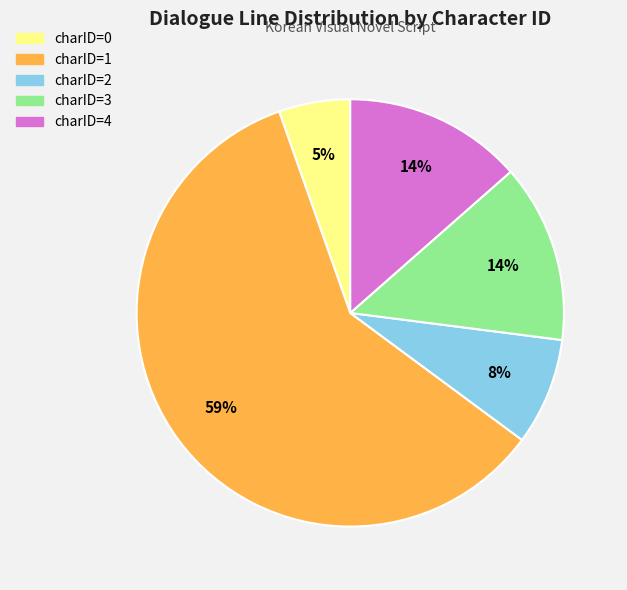

What is the majority slice?

charID=1